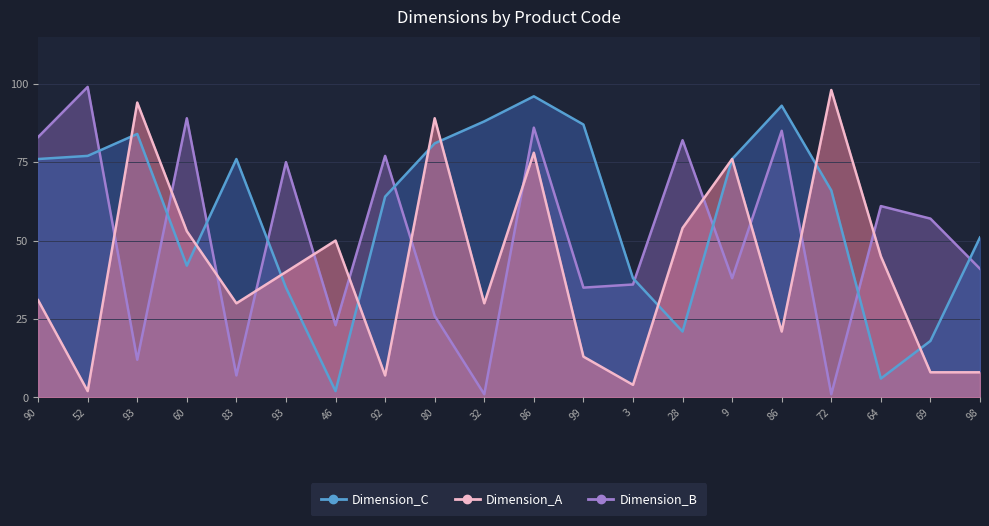

What is the highest value of the Dimension_B series?

99